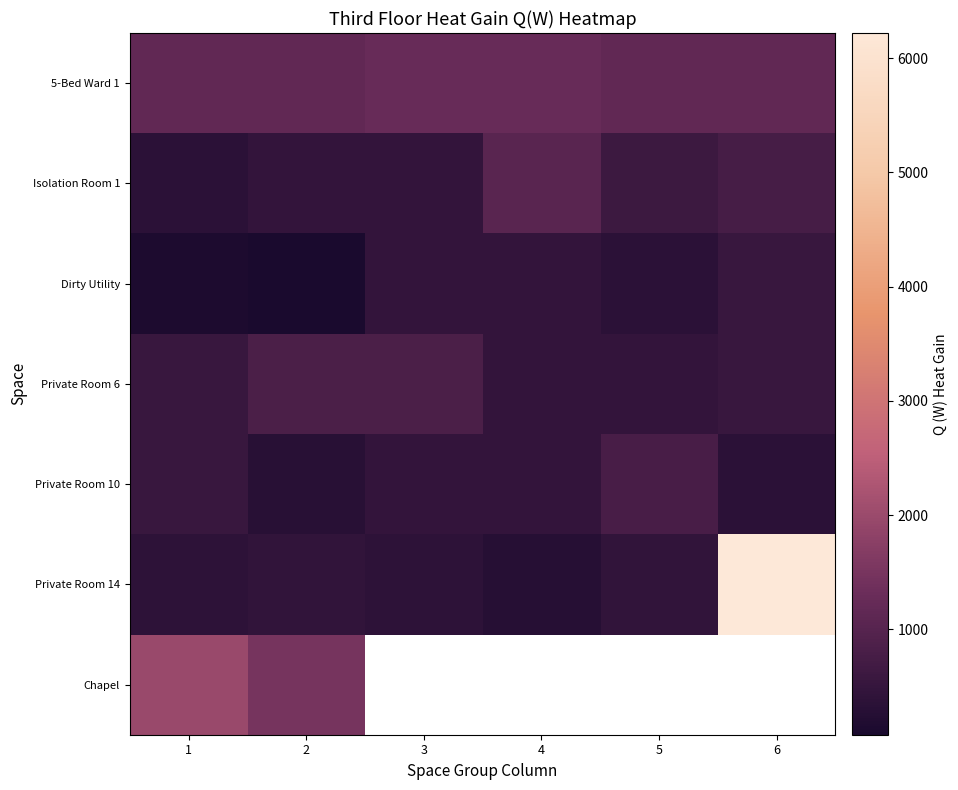

The value of Private Room 10 at 4 is 465.1. True or false?

True